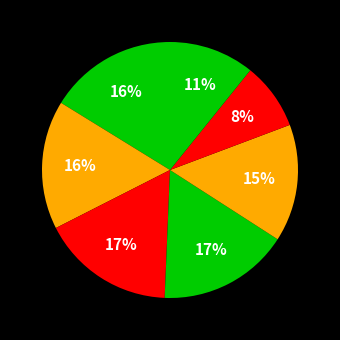

Count the number of slices in the pie.

7